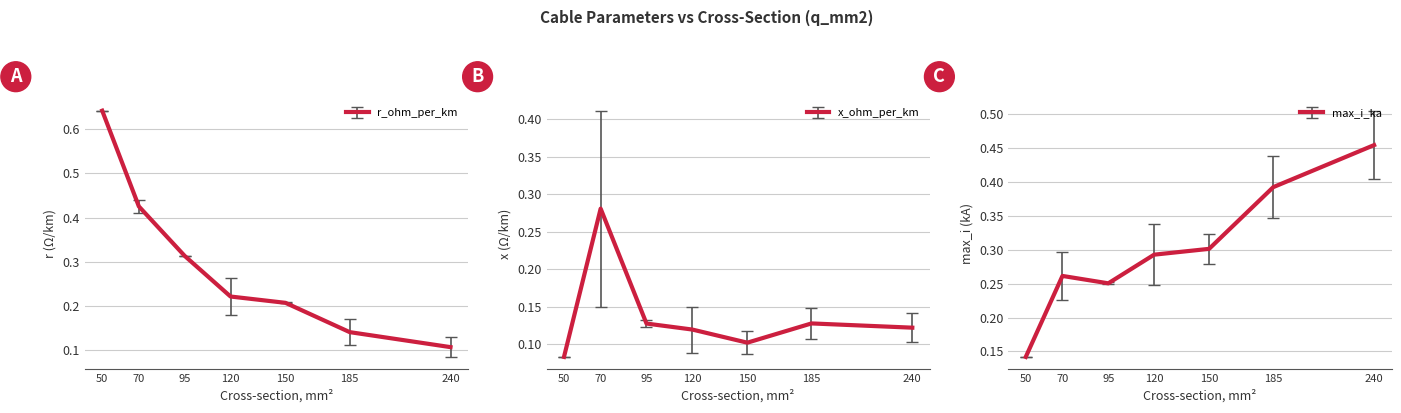

The value of max_i_ka at 240 is 0.6. True or false?

False